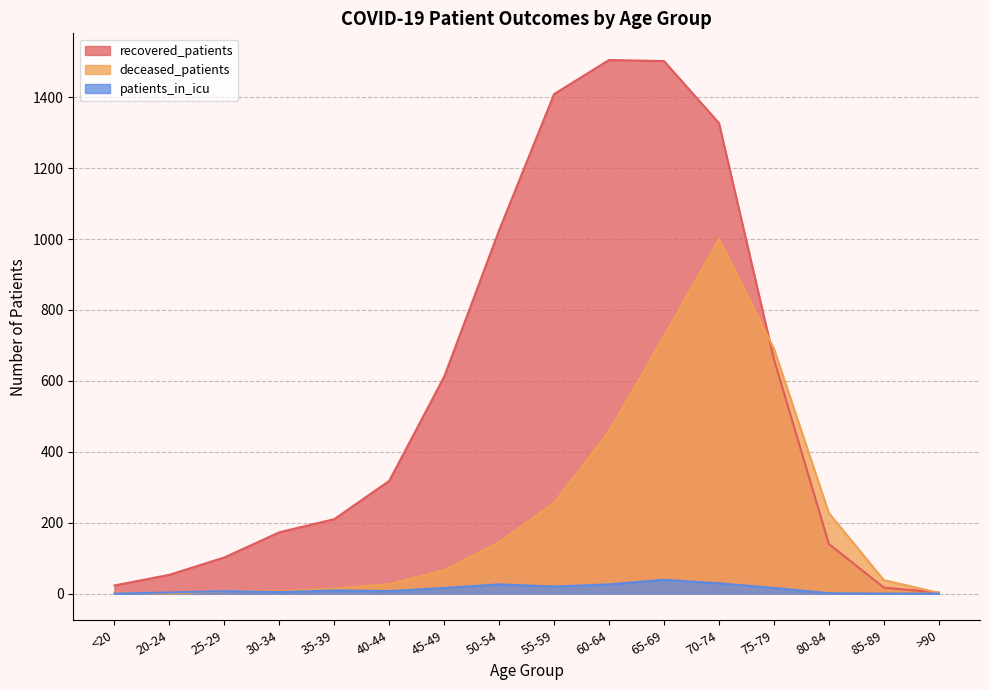

What are all the series names shown in the legend?

recovered_patients, deceased_patients, patients_in_icu